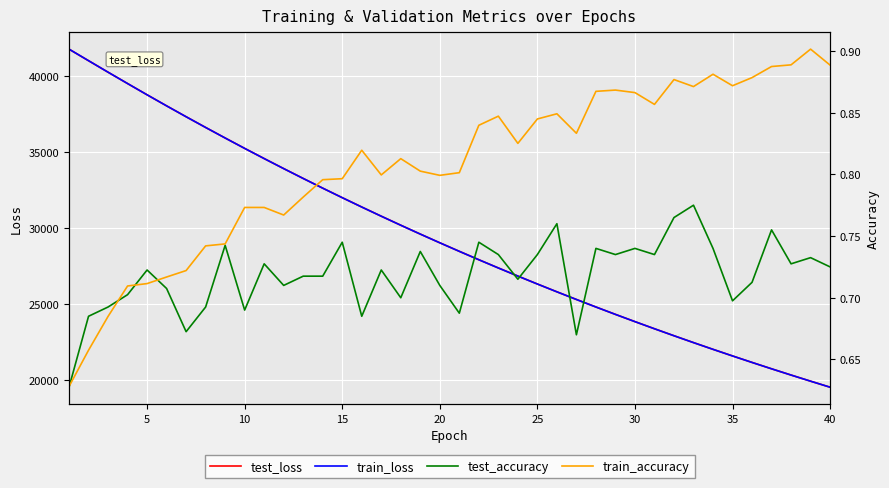

List the series in order of their peak value, highest first.

train_loss, test_loss, train_accuracy, test_accuracy